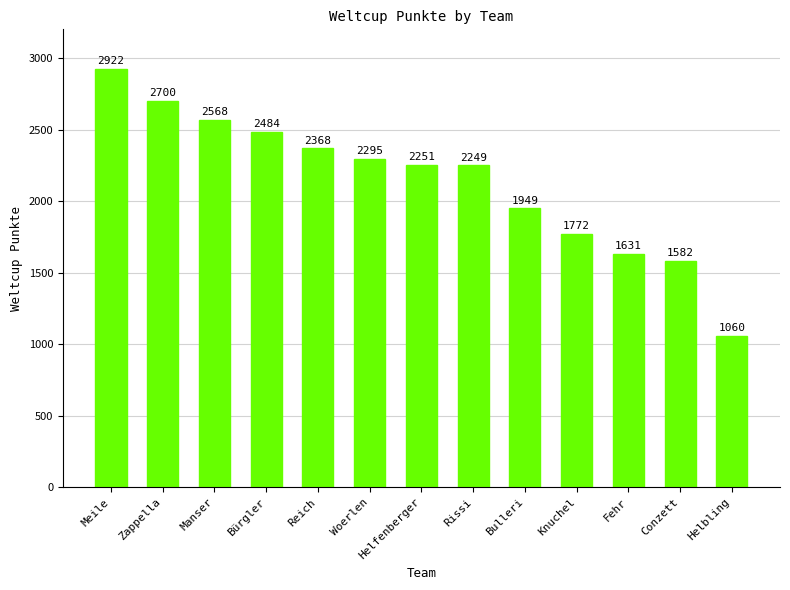

What is the greatest value displayed?

2922